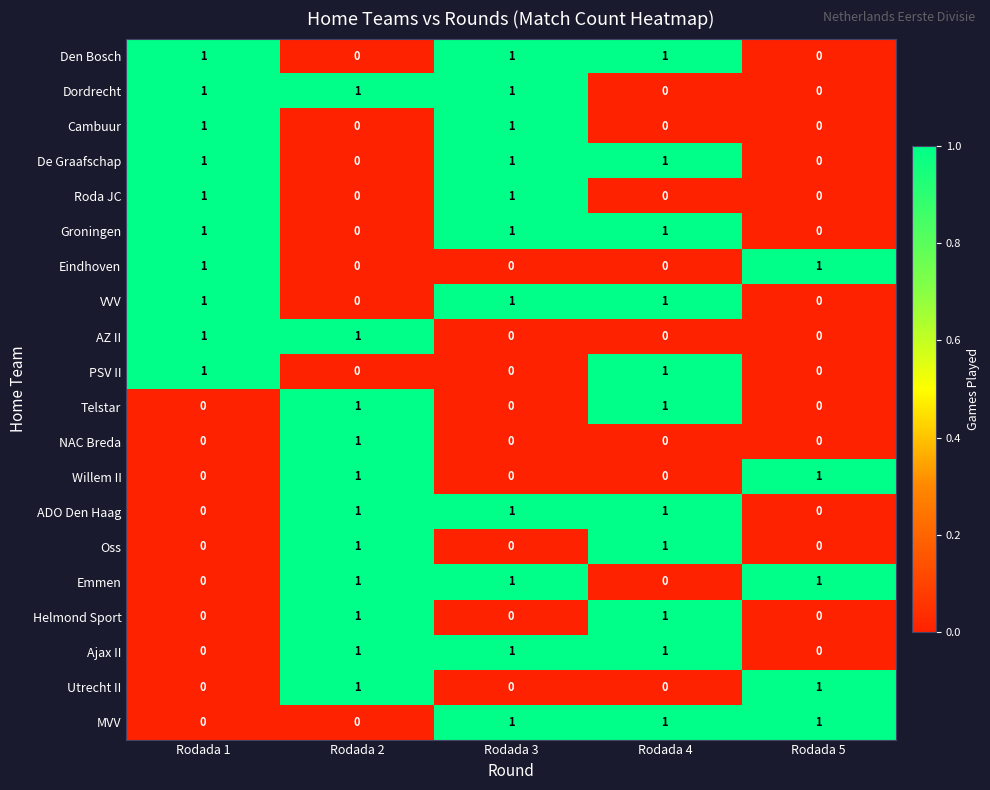

How many Helmond Sport values are between 0 and 1?

5